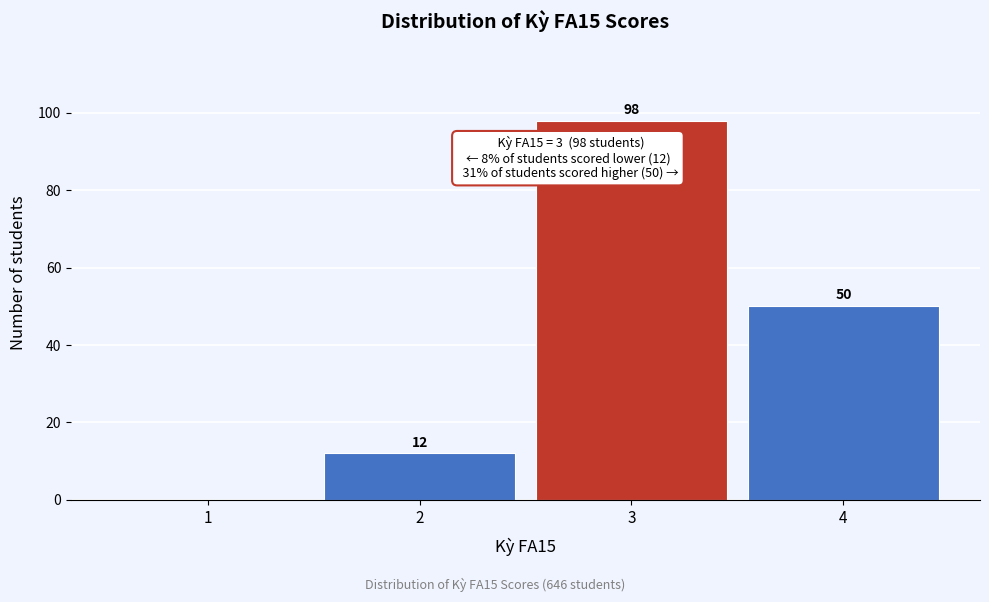

Reading left to right, what are all the values shown in this chart?

1=0	2=12	3=98	4=50